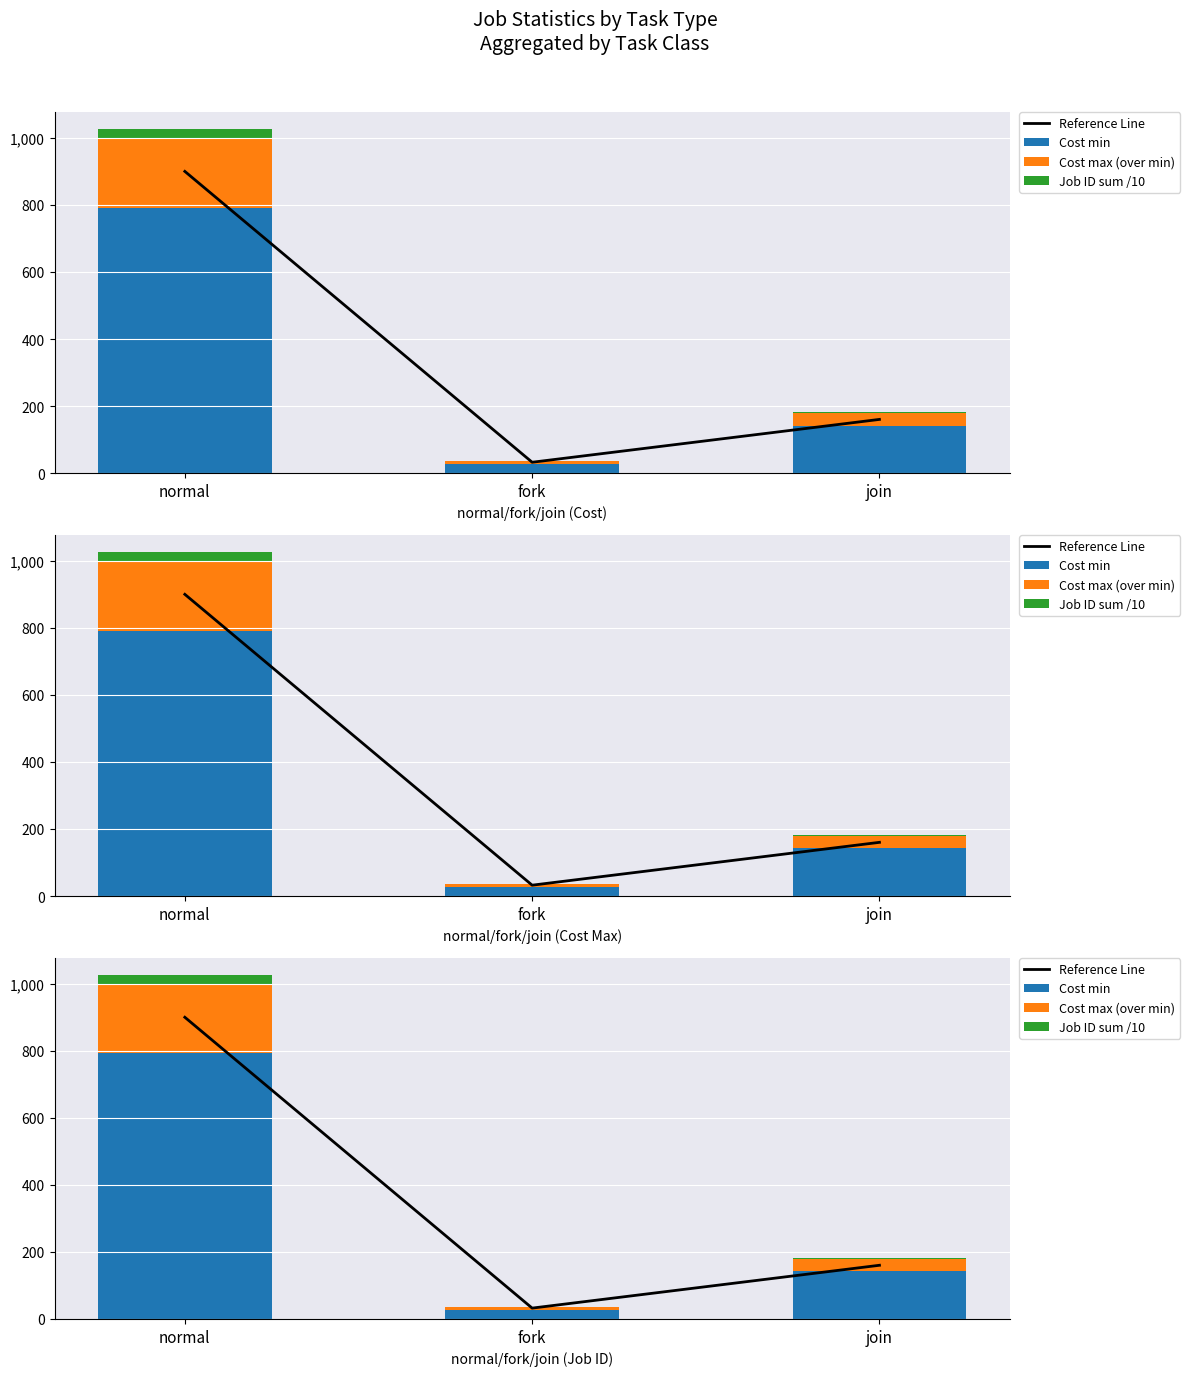

What is the average value of the Job ID sum /10 series?

10.0